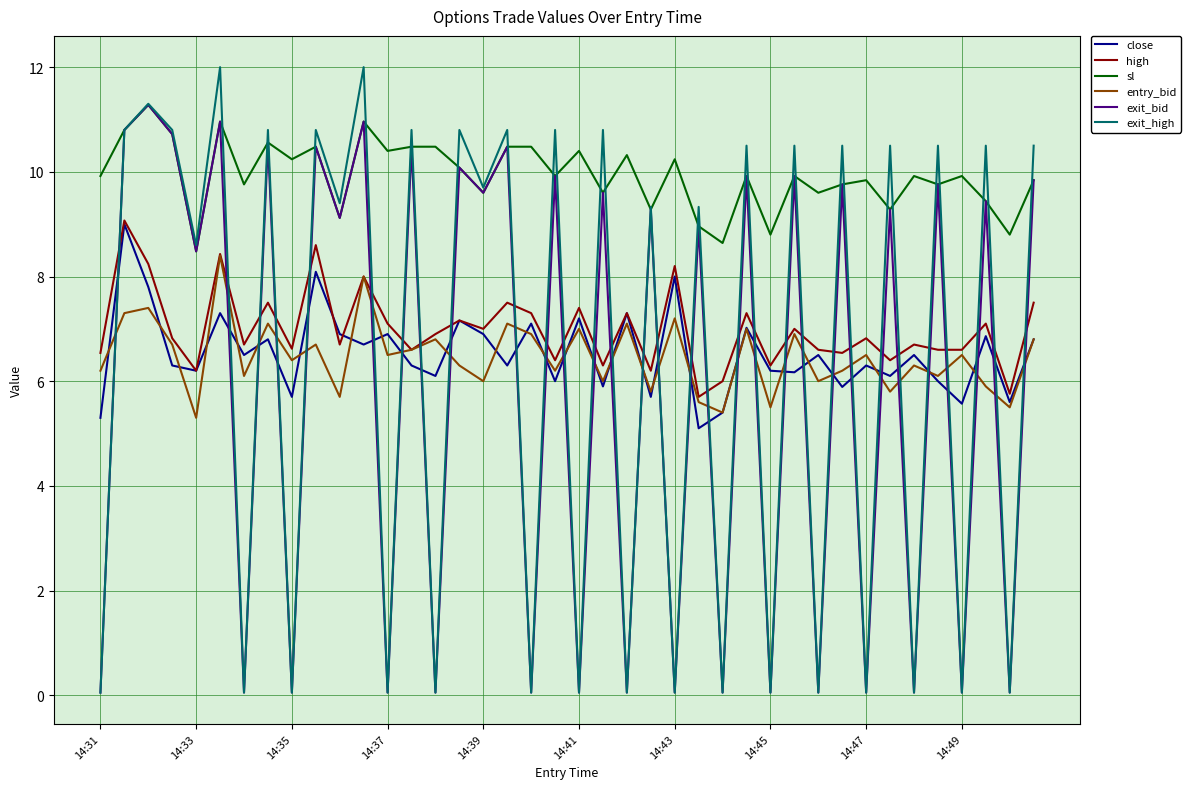

Reading left to right, extract all data points from this chart.

close: 5.3	9.0	7.8	6.3	6.2	7.3	6.5	6.8	5.7	8.1	6.9	6.7	6.9	6.3	6.1	7.2	6.9	6.3	7.1	6.0	7.2	5.9	7.3	5.7	8.0	5.1	5.4	7.0	6.2	6.2	6.5	5.9	6.3	6.1	6.5	6.0	5.6	6.9	5.6	6.8
high: 6.5	9.1	8.2	6.8	6.2	8.4	6.7	7.5	6.6	8.6	6.7	8.0	7.1	6.6	6.9	7.2	7.0	7.5	7.3	6.4	7.4	6.3	7.3	6.2	8.2	5.7	6.0	7.3	6.3	7.0	6.6	6.5	6.8	6.4	6.7	6.6	6.6	7.1	5.8	7.5
sl: 9.9	10.8	11.3	10.7	8.5	11.0	9.8	10.6	10.2	10.5	9.1	11.0	10.4	10.5	10.5	10.1	9.6	10.5	10.5	9.9	10.4	9.6	10.3	9.3	10.2	9.0	8.6	9.9	8.8	9.9	9.6	9.8	9.8	9.3	9.9	9.8	9.9	9.4	8.8	9.8
entry_bid: 6.2	7.3	7.4	6.7	5.3	8.4	6.1	7.1	6.4	6.7	5.7	8.0	6.5	6.6	6.8	6.3	6.0	7.1	6.9	6.2	7.0	6.0	7.1	5.8	7.2	5.6	5.4	7.0	5.5	6.9	6.0	6.2	6.5	5.8	6.3	6.1	6.5	5.9	5.5	6.8
exit_bid: 0.1	10.8	11.3	10.7	8.5	11.0	0.1	10.6	0.1	10.5	9.1	11.0	0.1	10.5	0.1	10.1	9.6	10.5	0.1	9.9	0.1	9.6	0.1	9.3	0.1	9.0	0.1	9.9	0.1	9.9	0.1	9.8	0.1	9.3	0.1	9.8	0.1	9.4	0.1	9.8
exit_high: 0.1	10.8	11.3	10.8	8.6	12.0	0.1	10.8	0.1	10.8	9.4	12.0	0.1	10.8	0.1	10.8	9.7	10.8	0.1	10.8	0.1	10.8	0.1	9.3	0.1	9.3	0.1	10.5	0.1	10.5	0.1	10.5	0.1	10.5	0.1	10.5	0.1	10.5	0.1	10.5